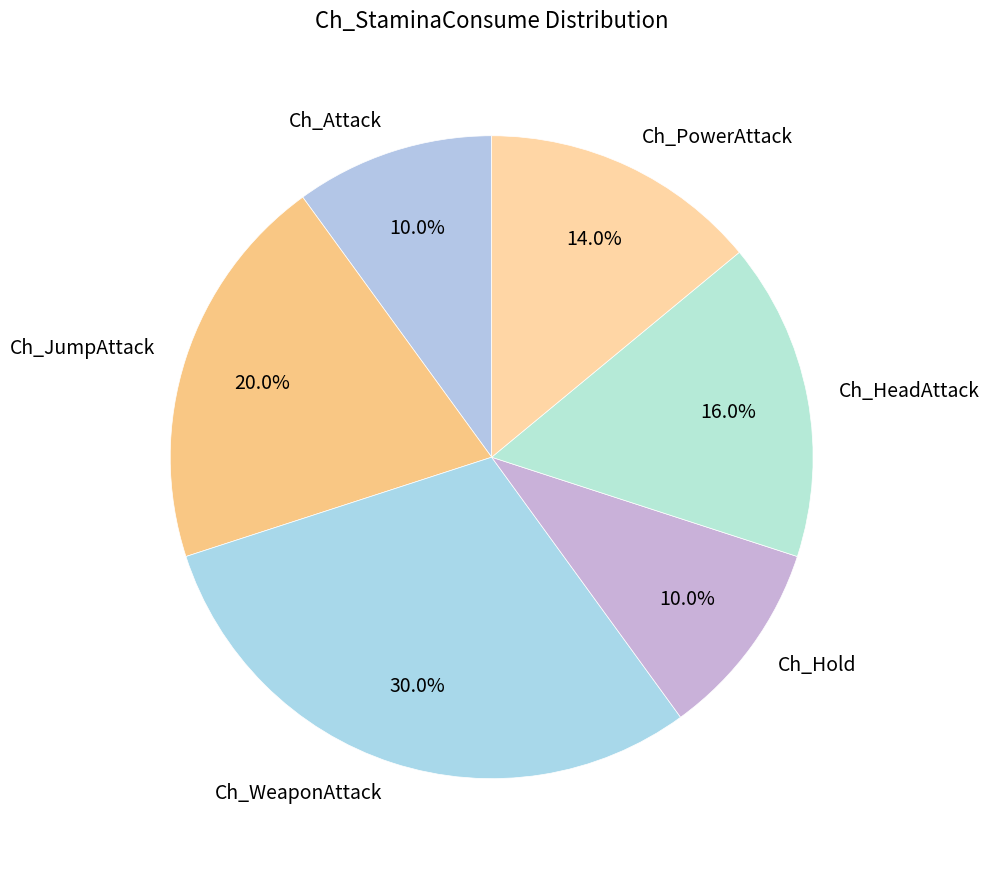

To the nearest percent, what portion does Ch_HeadAttack represent?

16%